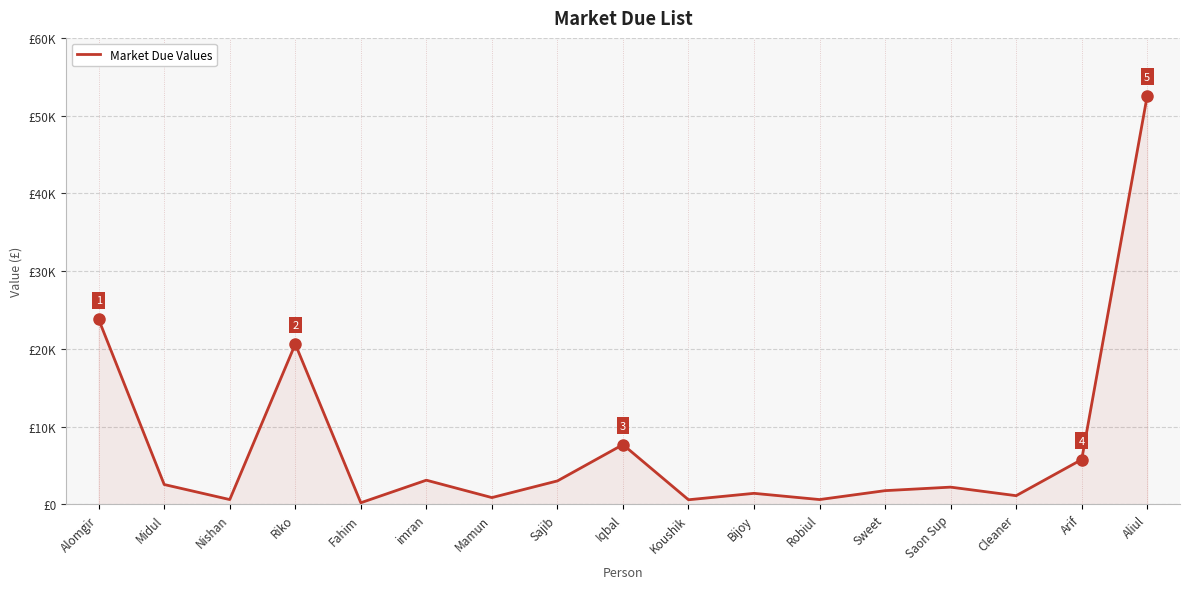

Is this an area chart (filled region under the line)?

Yes